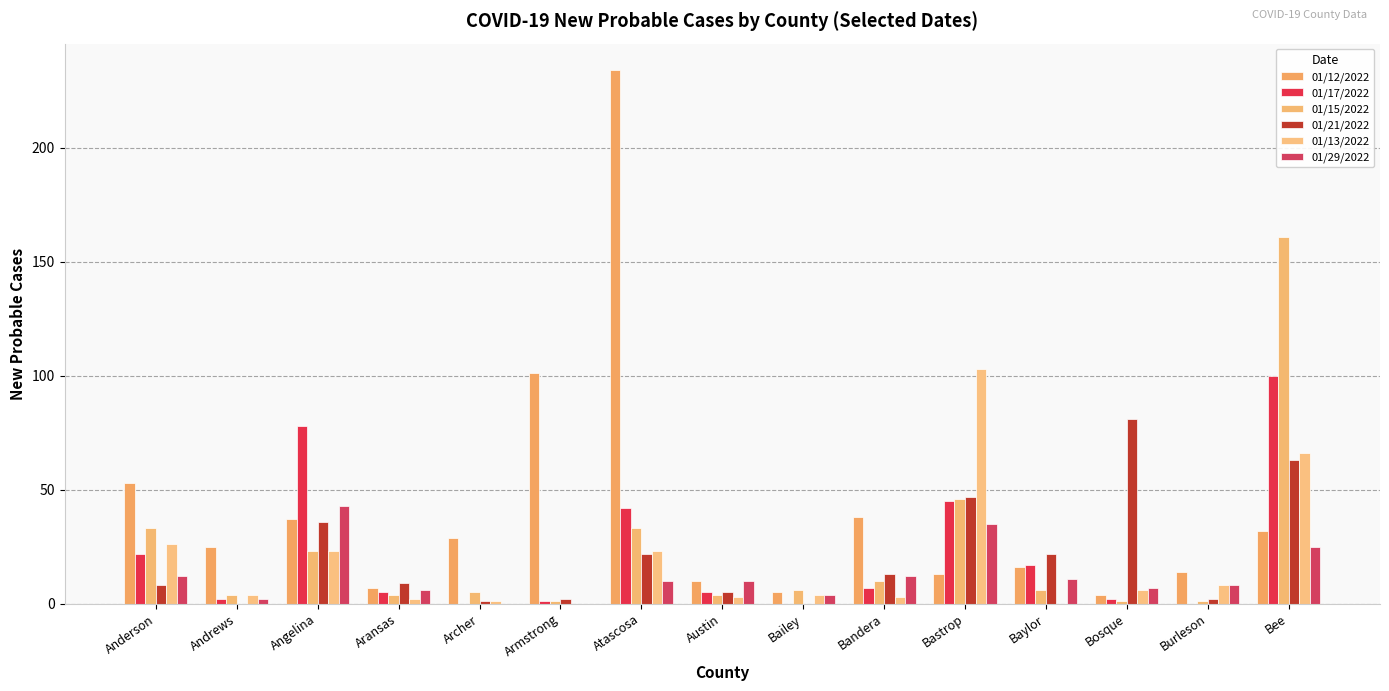

What is the difference between the second highest and minimum values in the 01/17/2022 series?

78